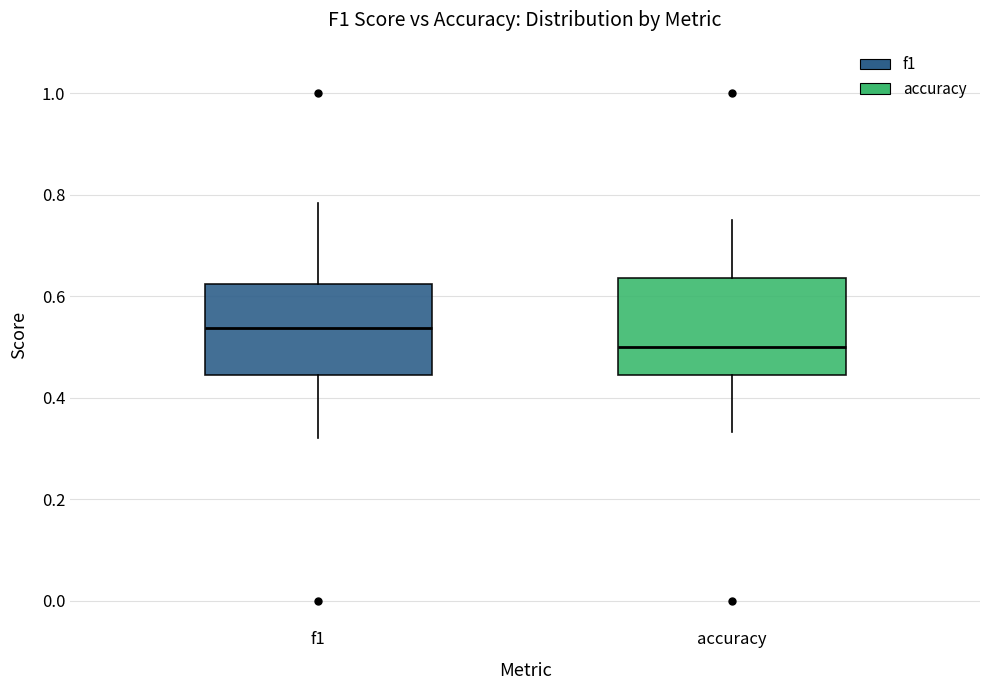

Reading left to right, read every box against the y-axis: the position of its median line, the range the box covers, and the ends of its whiskers. The values are not printed on the chart, so give them approximately, as read against the axis.

f1: median 0.54, box 0.44 to 0.62, whiskers 0.32 to 0.78
accuracy: median 0.50, box 0.44 to 0.64, whiskers 0.34 to 0.76